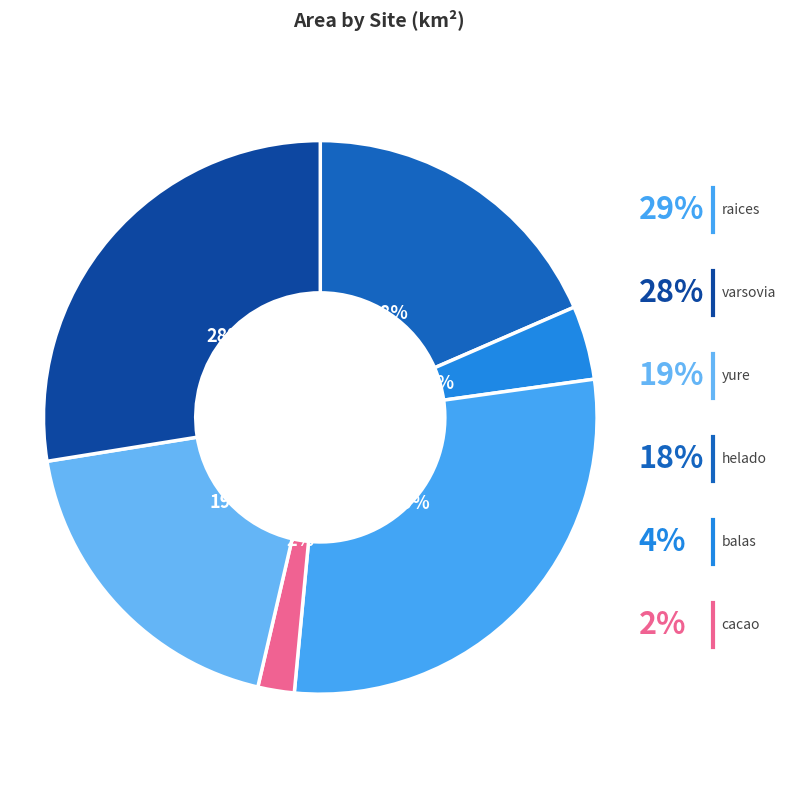

What is the ratio of the value at balas to the value at raices?

0.2